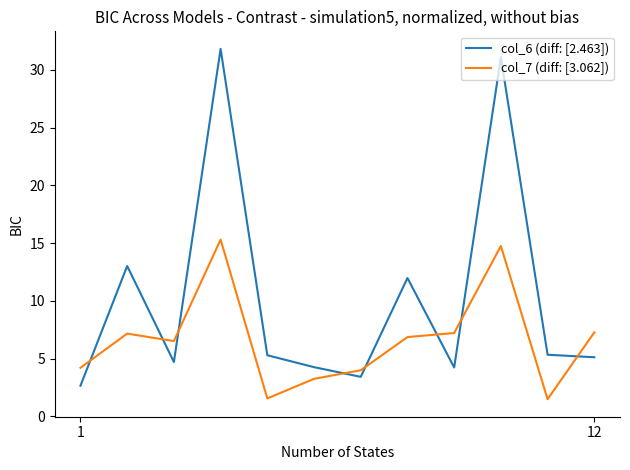

List the series in order of their peak value, lowest first.

col_7 (diff: [3.062]), col_6 (diff: [2.463])